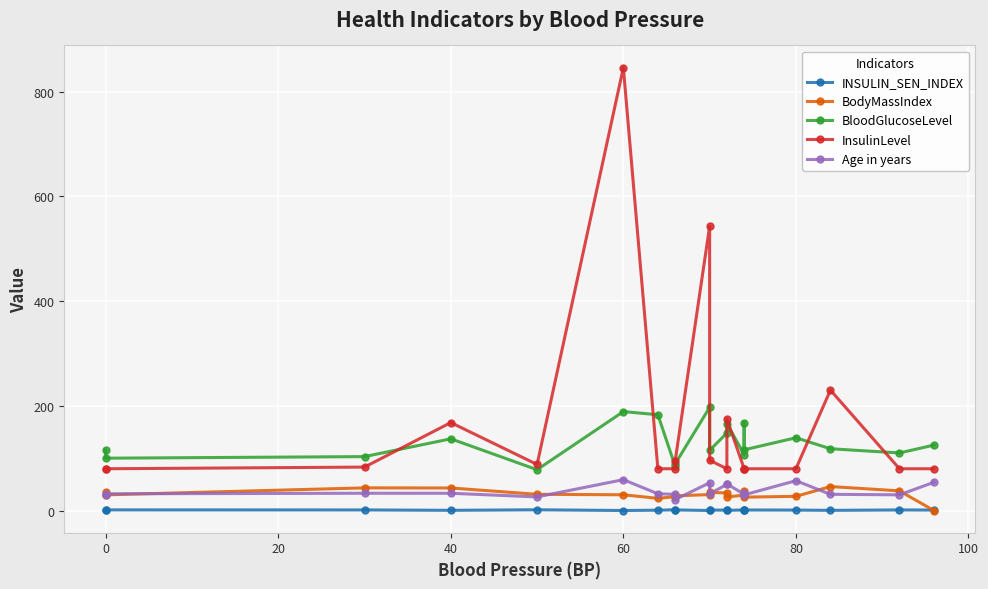

Between 40 and 80, which is larger?

80